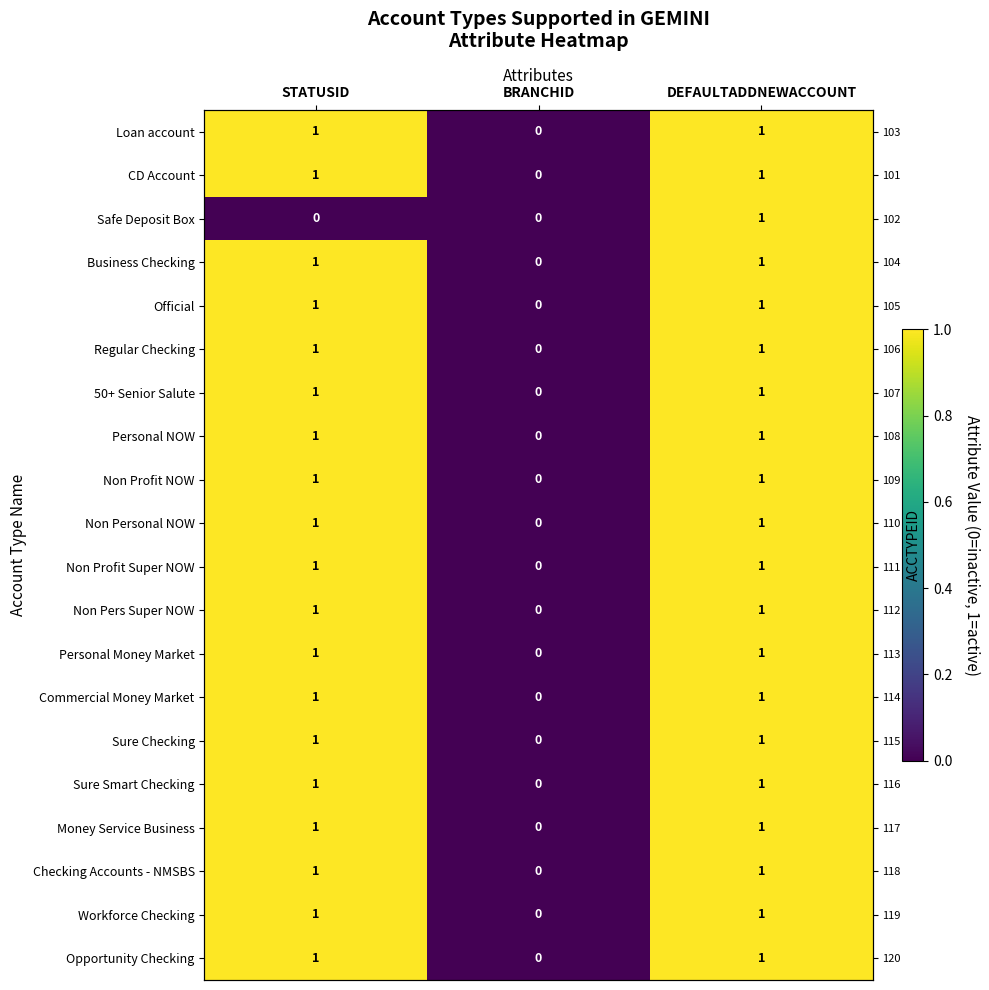

Count the number of data series in this chart.

20